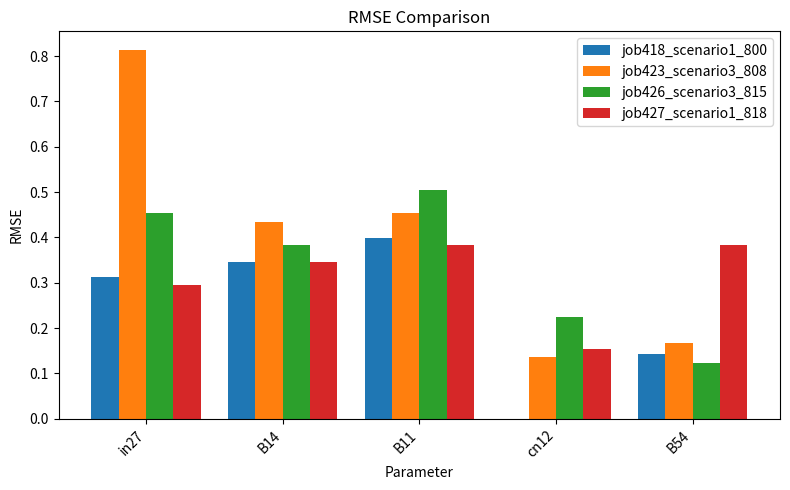

Is it true that job418_scenario1_800 equals 0.3 at in27?

True